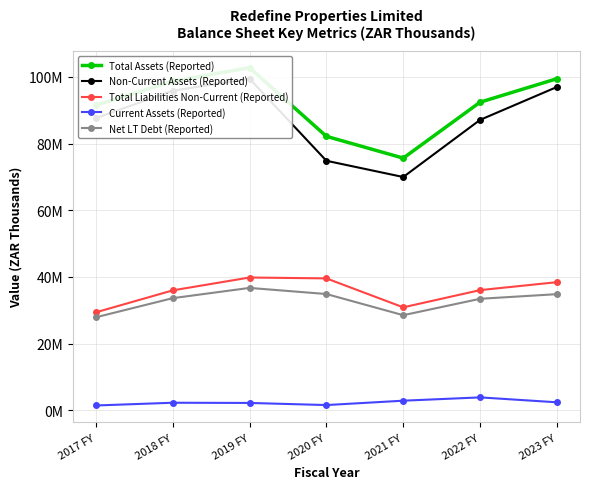

What is the sum of all Current Assets (Reported) values?

16874950